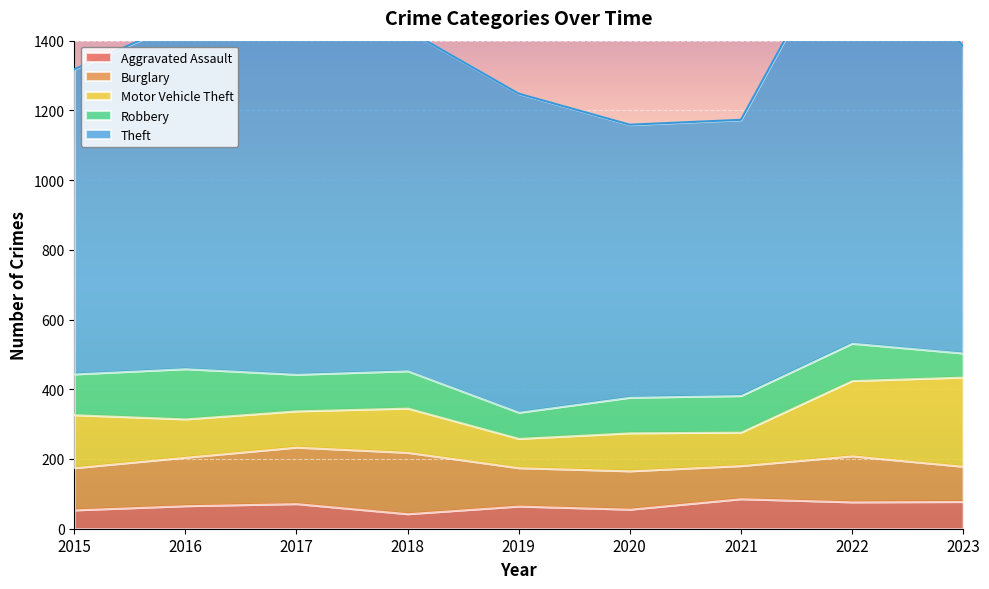

What is the sum of all Robbery values?

931